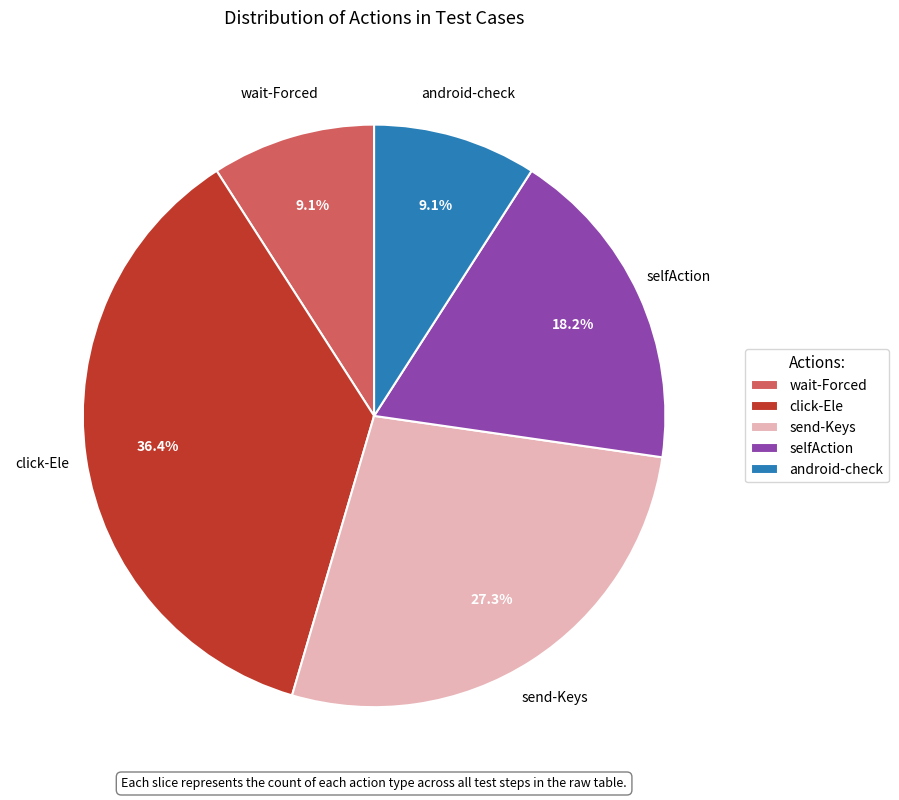

Which category has the biggest portion of the pie?

click-Ele